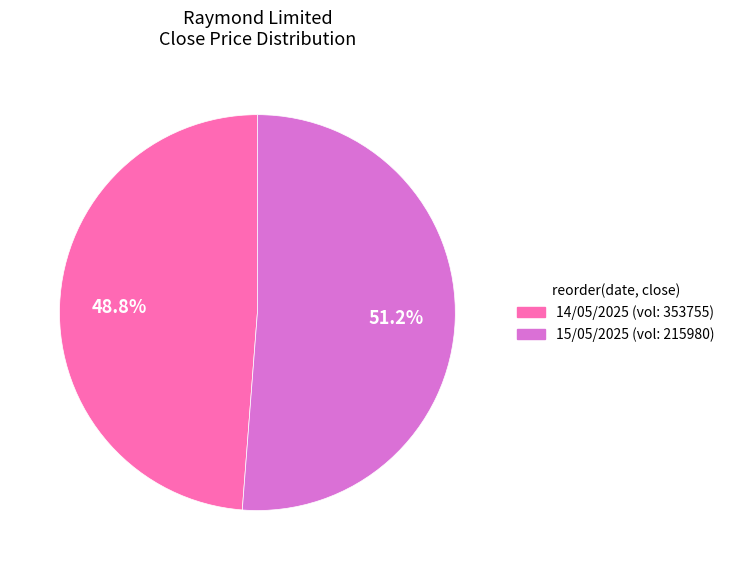

Is there any slice that represents more than half of the pie?

Yes